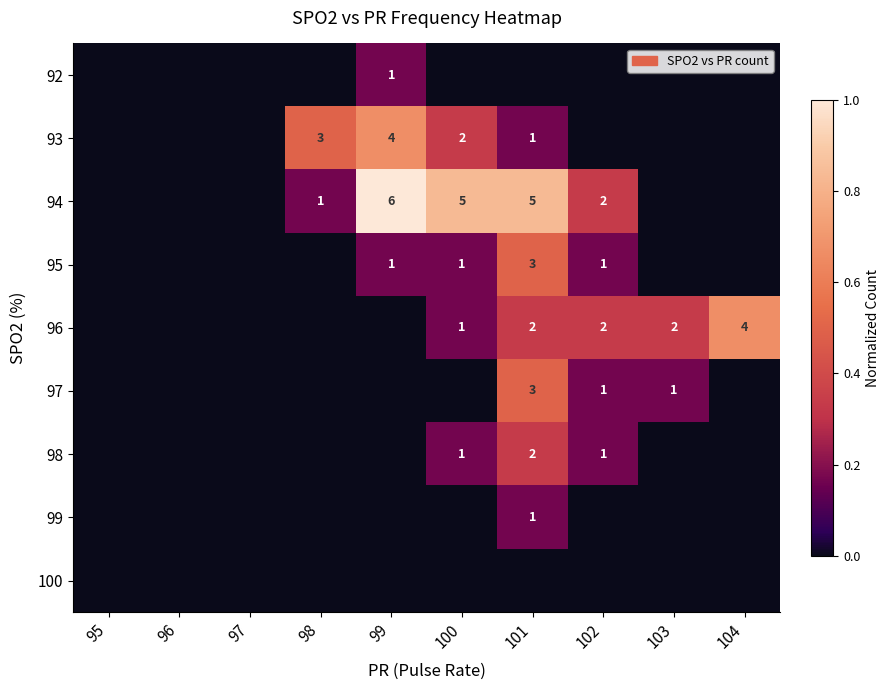

Is the value of 93 at 99 greater than the value of 98 at 101?

Yes